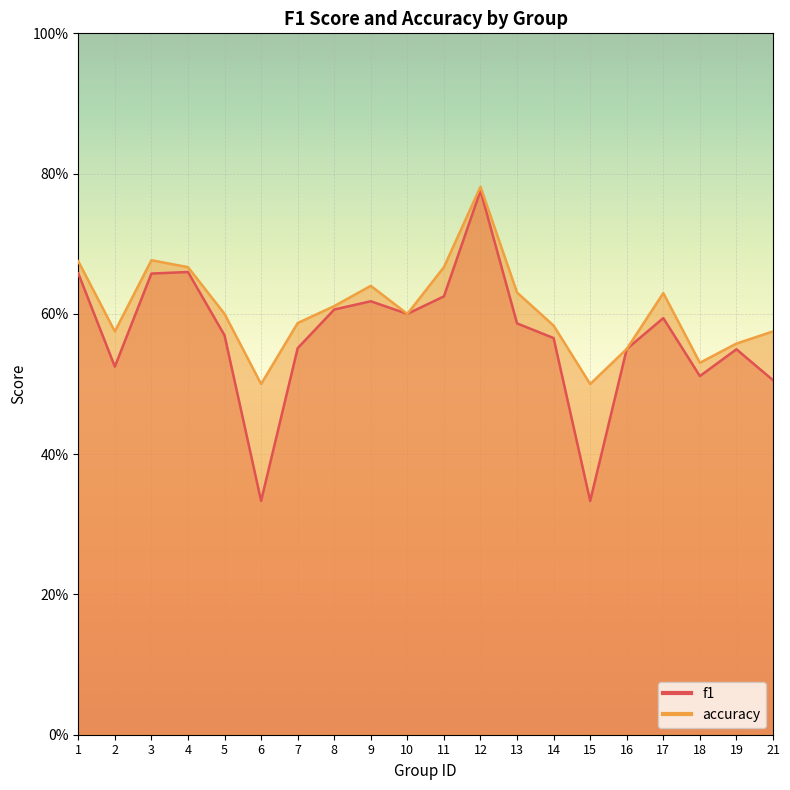

The f1 series shows 0.9 at 18. True or false?

False